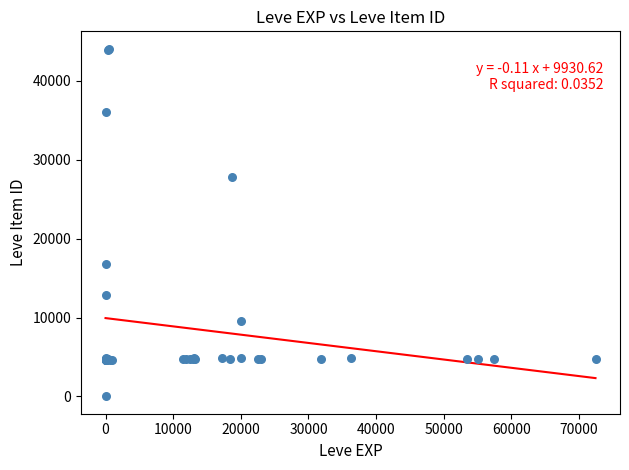

What Y value in the scatter plot is closest to 22050?

16734